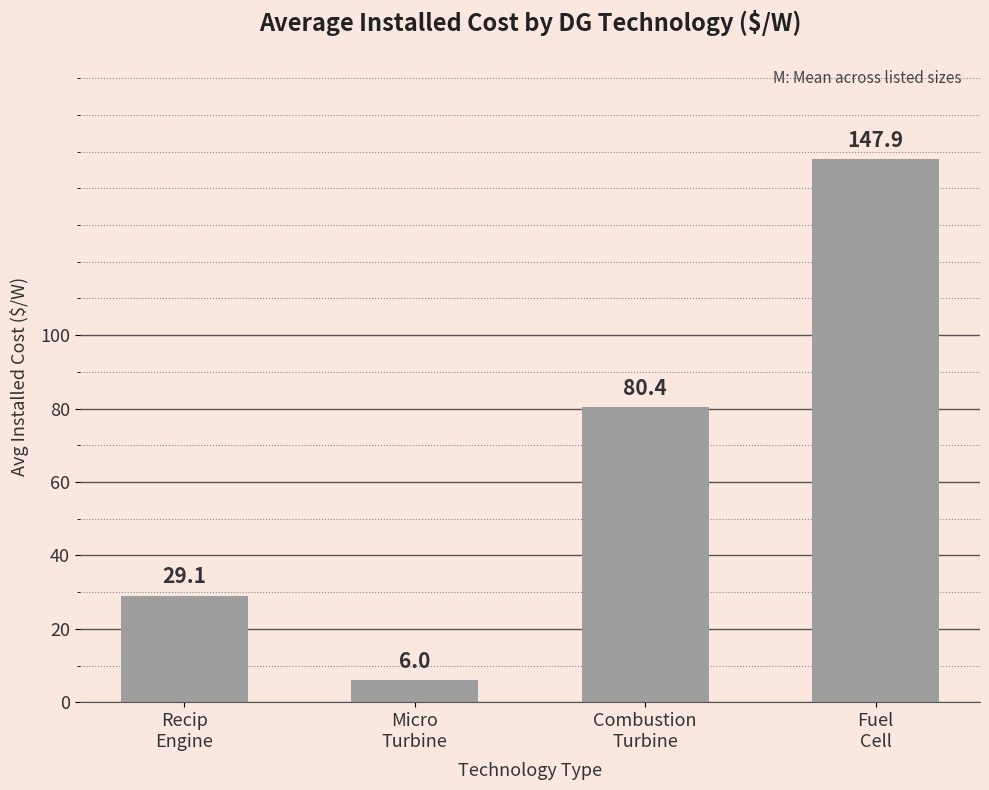

At which label is the value closest to 76?

Combustion
Turbine